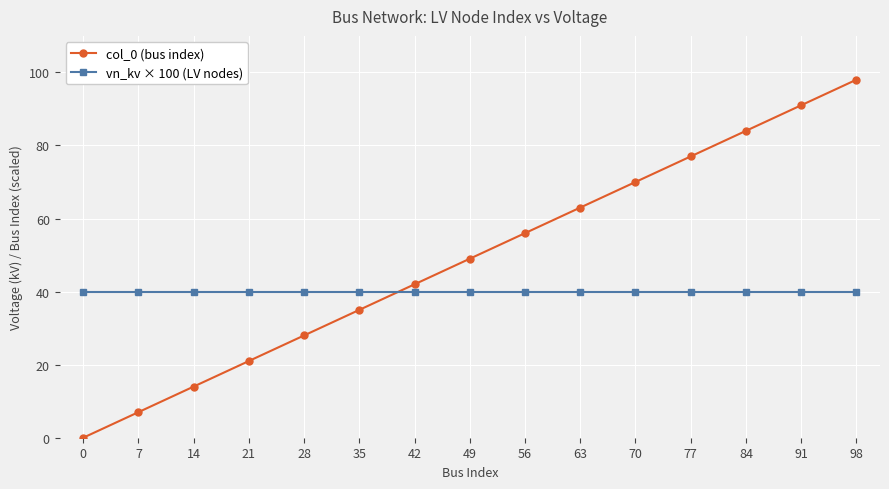

What is the value of the col_0 (bus index) point at the 14th from the left?

91